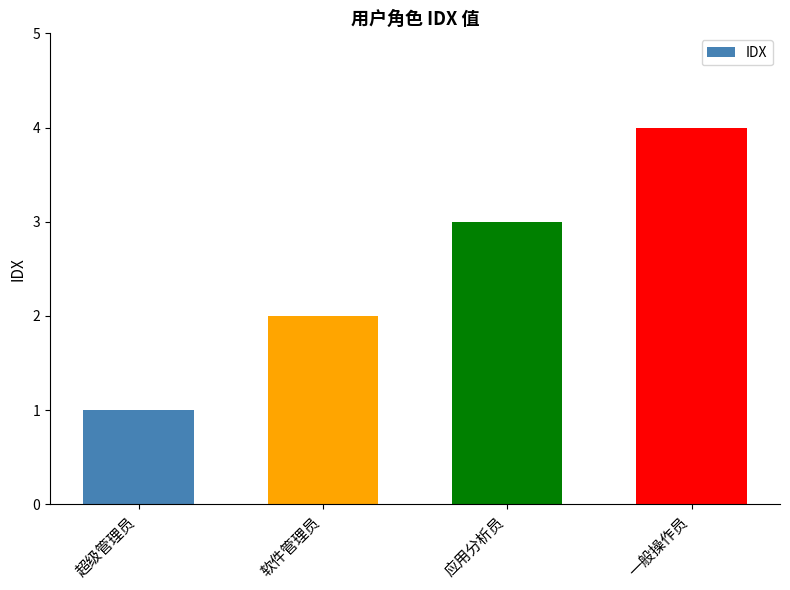

Where is the data nearest to the value 2?

软件管理员